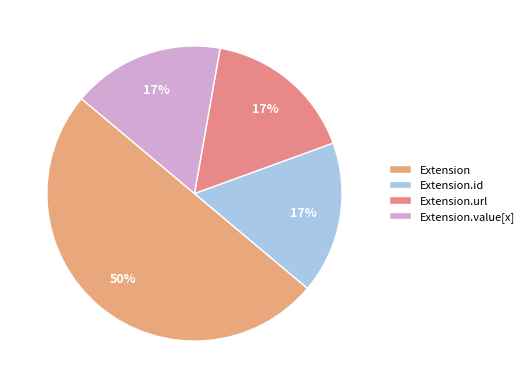

Count the number of slices in the pie.

4